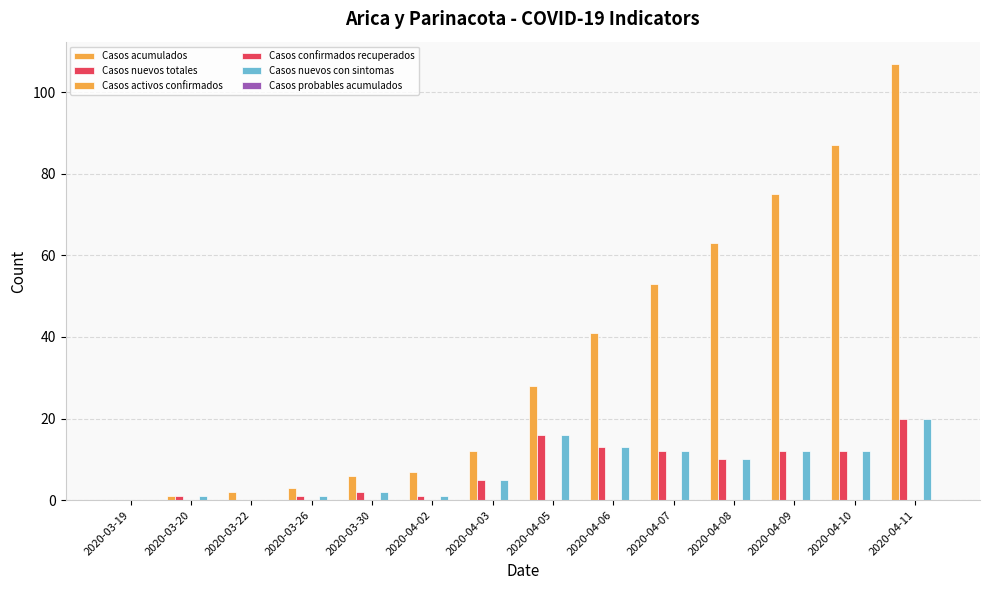

What position from the left is 2020-03-26?

4